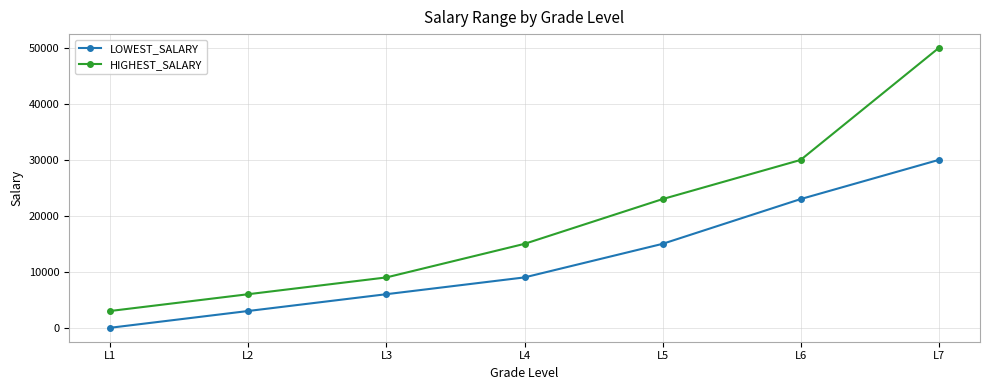

What are all the series names shown in the legend?

LOWEST_SALARY, HIGHEST_SALARY